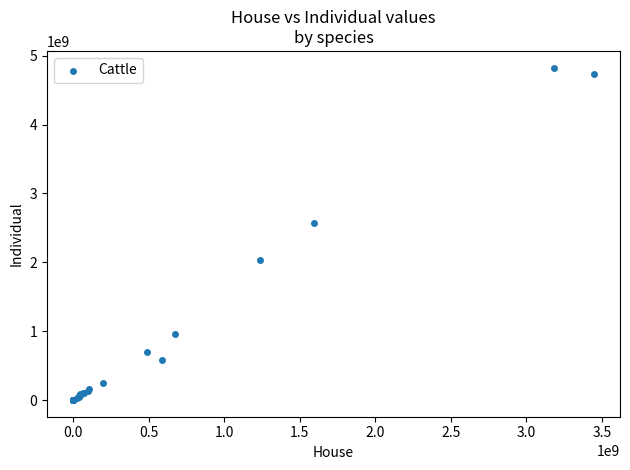

What Y value in the scatter plot is closest to 2413866199?

2578082448.2